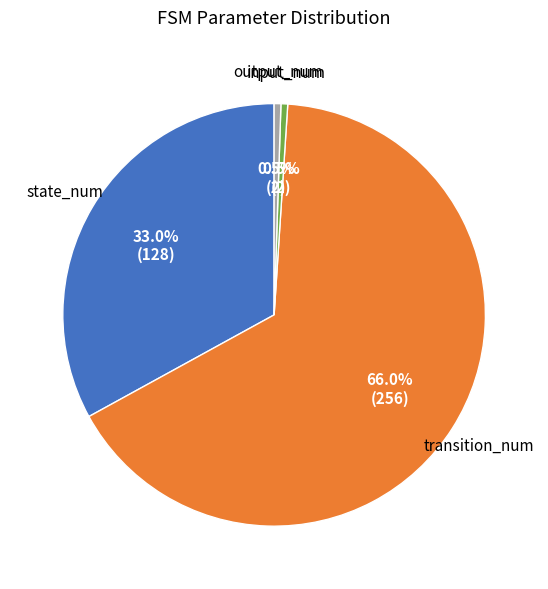

Is there a majority slice in this chart?

Yes